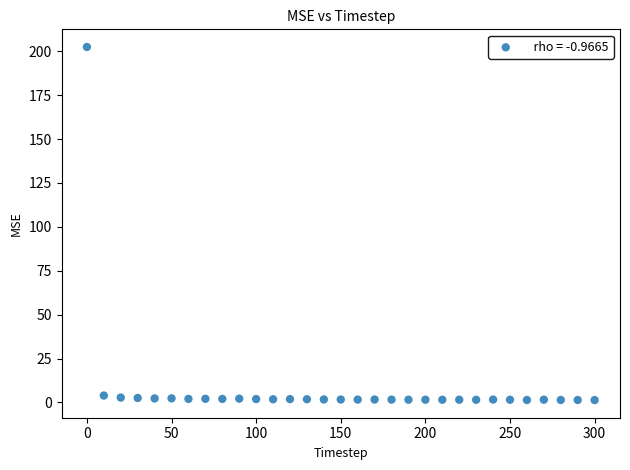

What is the range of Y values (max minus min)?

201.1